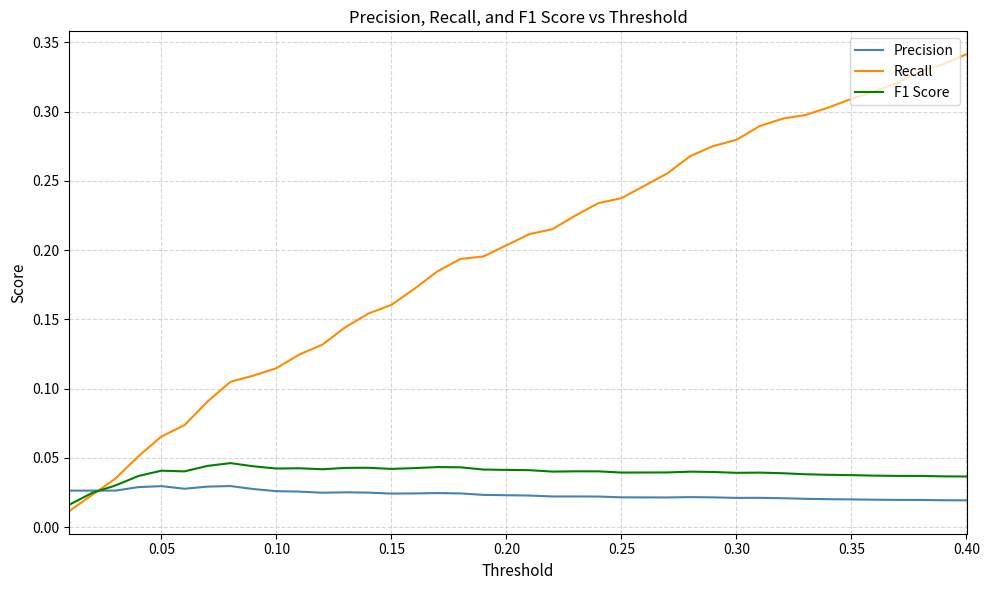

True or false: Recall has more than 2 interior local peaks.

False